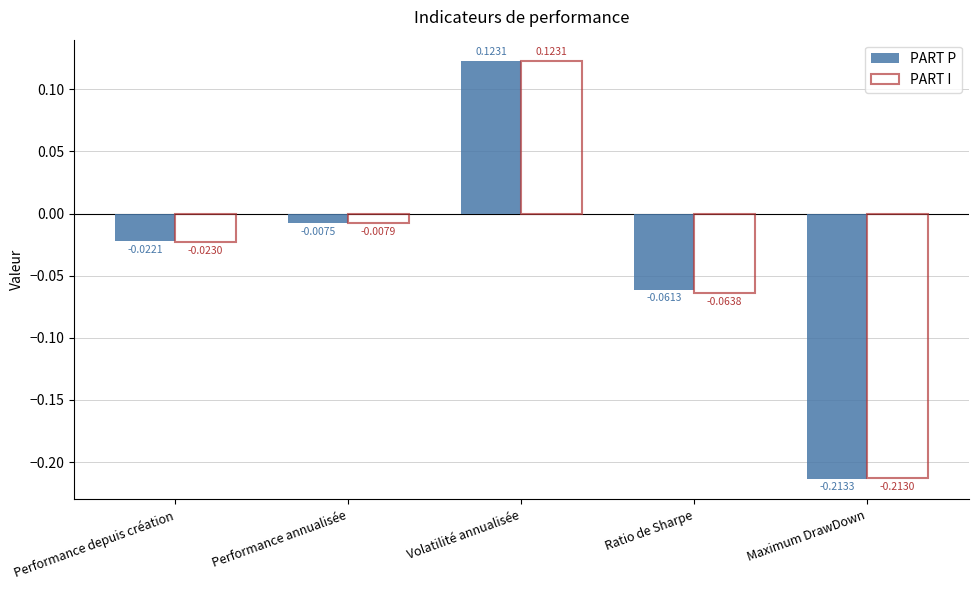

What is the label of the 2nd bar from the left?

Performance annualisée